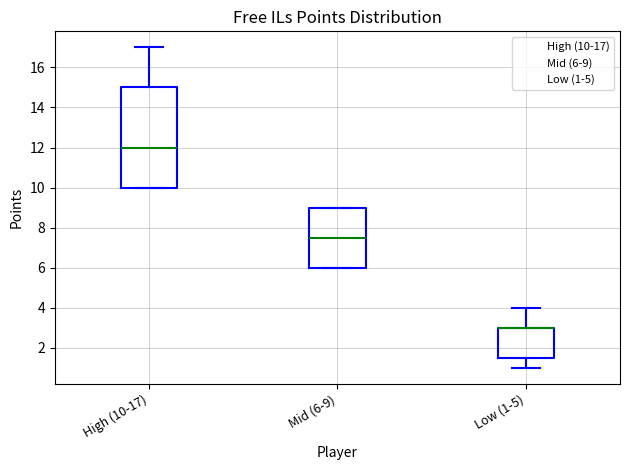

Where is the lower edge of the box for Low (1-5) on the y-axis? The values are not printed on the chart, so give them approximately, as read against the axis.

1.6